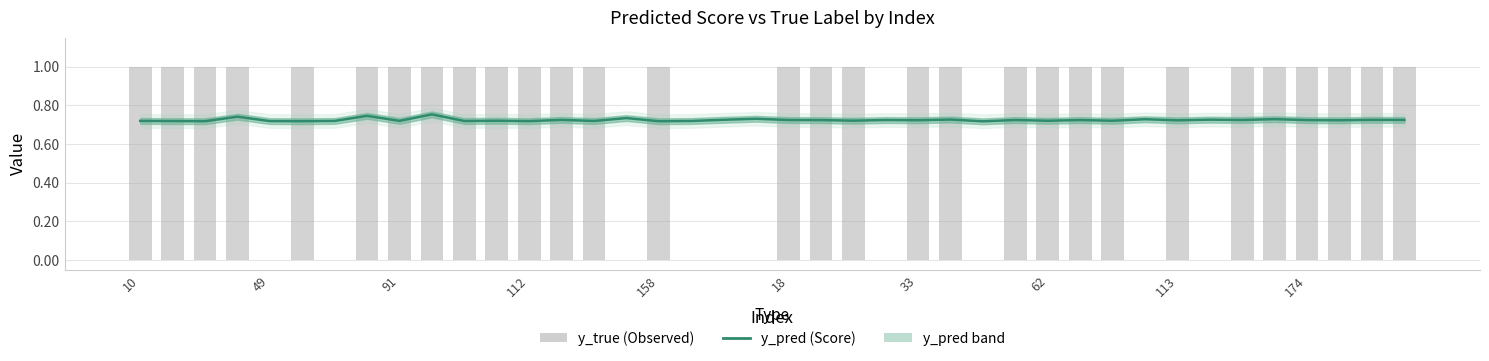

Rank the series at 91 from highest to lowest value.

y_true (Observed), y_pred (Score)